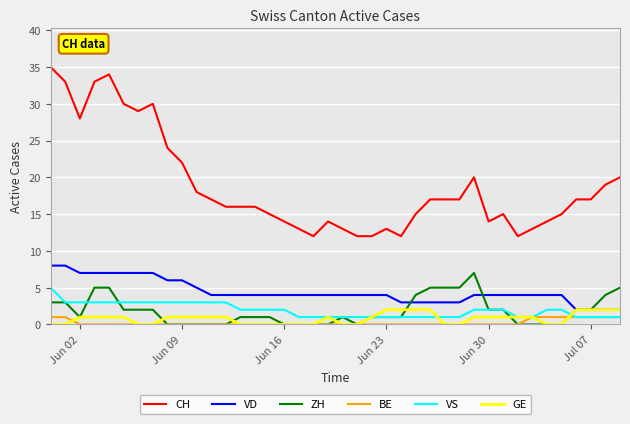

Which series has the widest spread of values?

CH